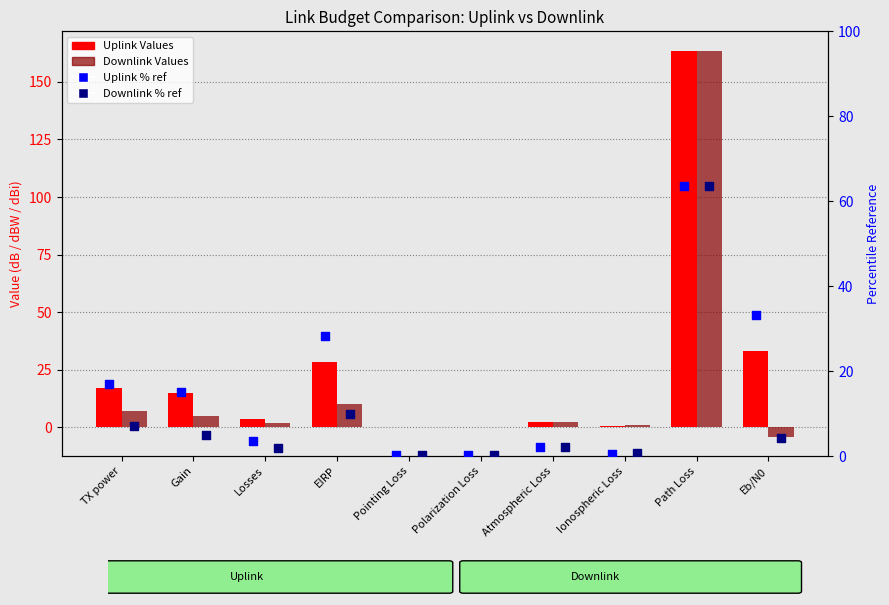

At which category is the sum across all series the highest?

Path Loss